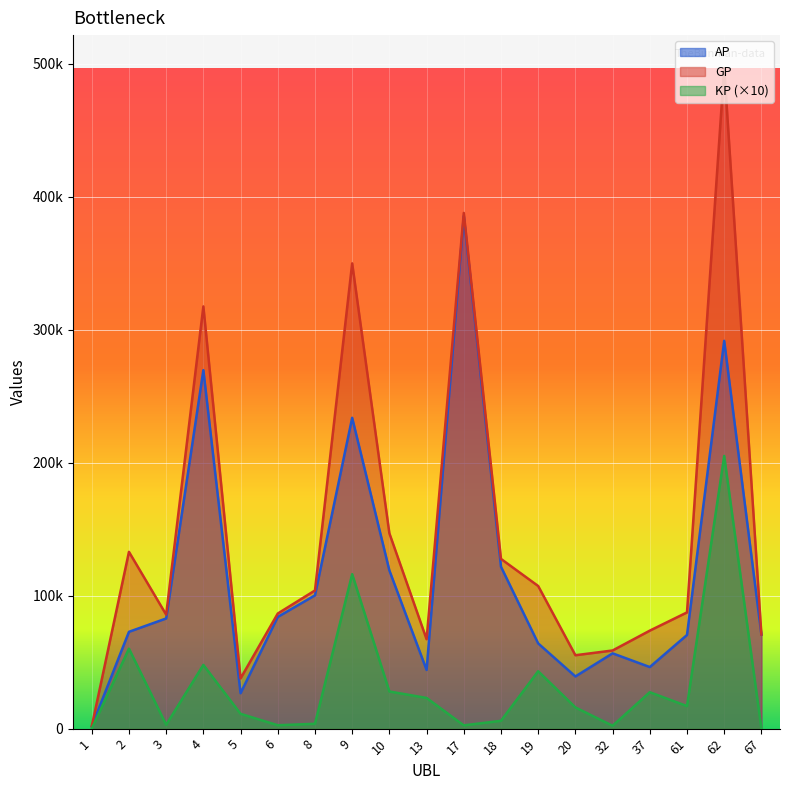

Reading left to right, list all the values displayed in this chart.

AP: 1689.0	72778.0	82818.0	269488.0	26606.0	83986.0	100218.0	233658.0	118935.0	44131.0	385224.0	121714.0	64057.0	39228.0	56594.0	46292.0	70411.0	291523.0	70689.0
GP: 1689.0	132895.0	85680.0	317400.0	37748.0	86526.0	103870.0	349756.0	146860.0	67201.0	387684.0	127593.0	107206.0	55172.0	58742.0	73663.0	87366.0	496525.0	70689.0
KP: 0.0	60116.8	2862.0	47911.8	11141.9	2540.0	3652.0	116097.7	27924.5	23070.0	2460.0	5879.0	43149.2	15943.5	2148.5	27370.5	16955.0	205002.1	0.0